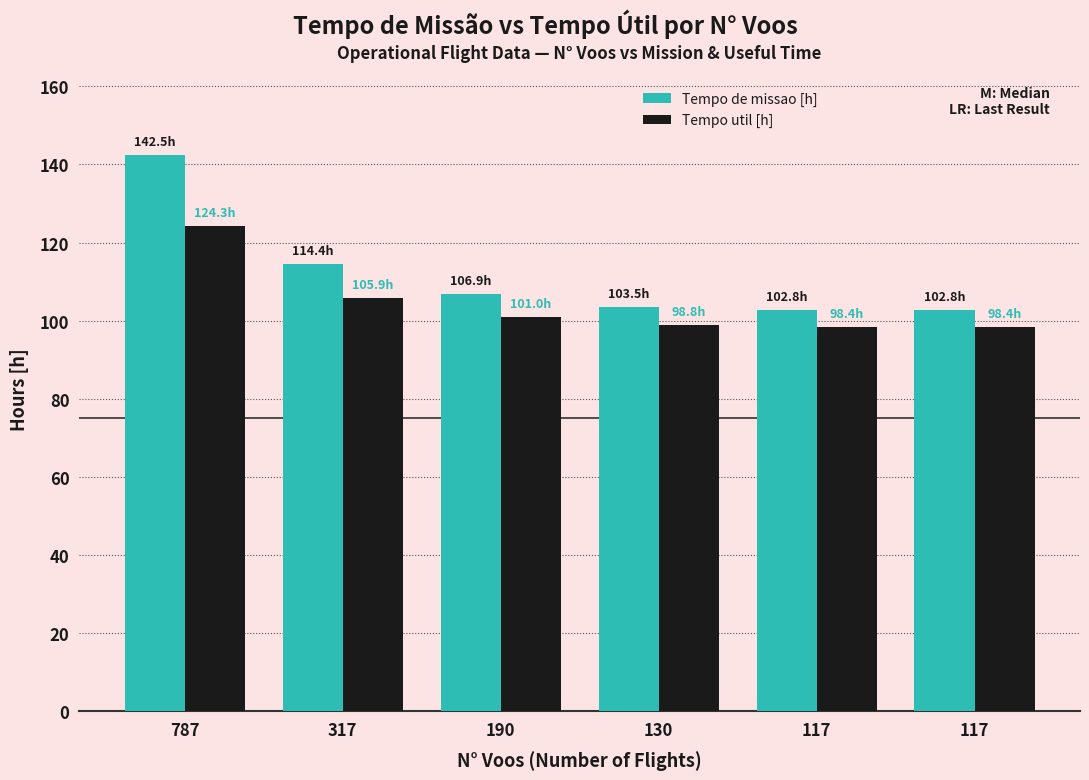

At which category is the sum across all series the highest?

787